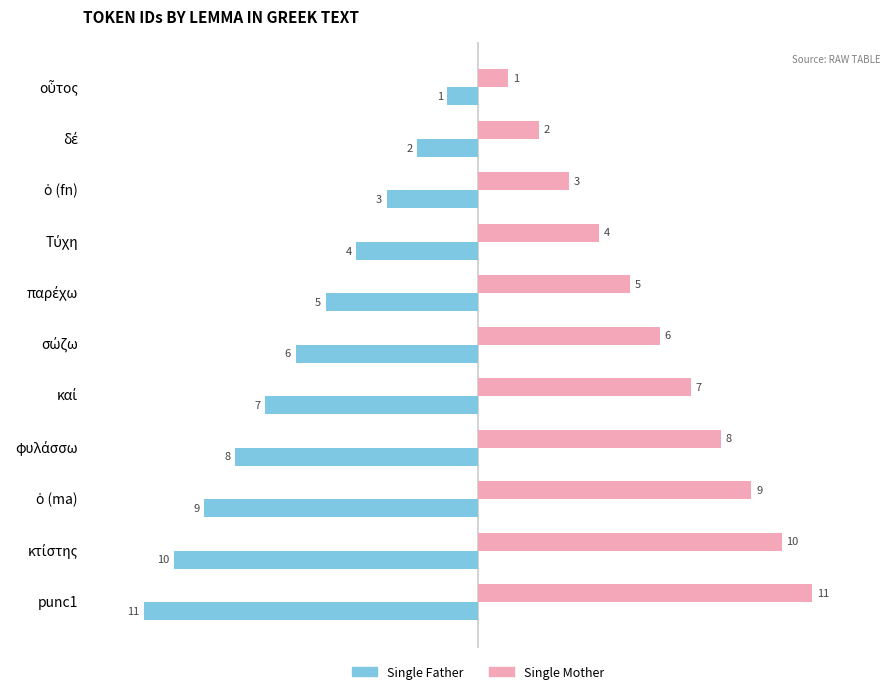

At which label does Single Father reach its minimum?

punc1